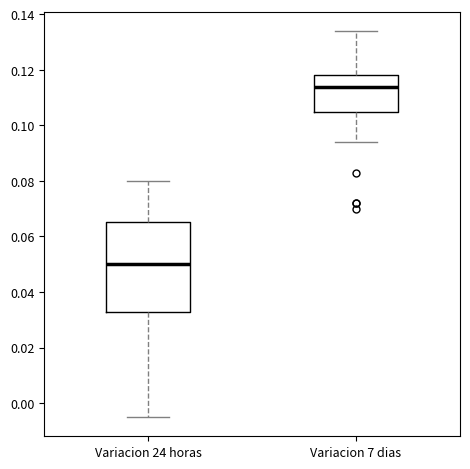

Reading left to right, read every box against the y-axis: the position of its median line, the range the box covers, and the ends of its whiskers. The values are not printed on the chart, so give them approximately, as read against the axis.

Variacion 24 horas: median 0.050, box 0.032 to 0.066, whiskers -0.004 to 0.080
Variacion 7 dias: median 0.114, box 0.104 to 0.118, whiskers 0.094 to 0.134